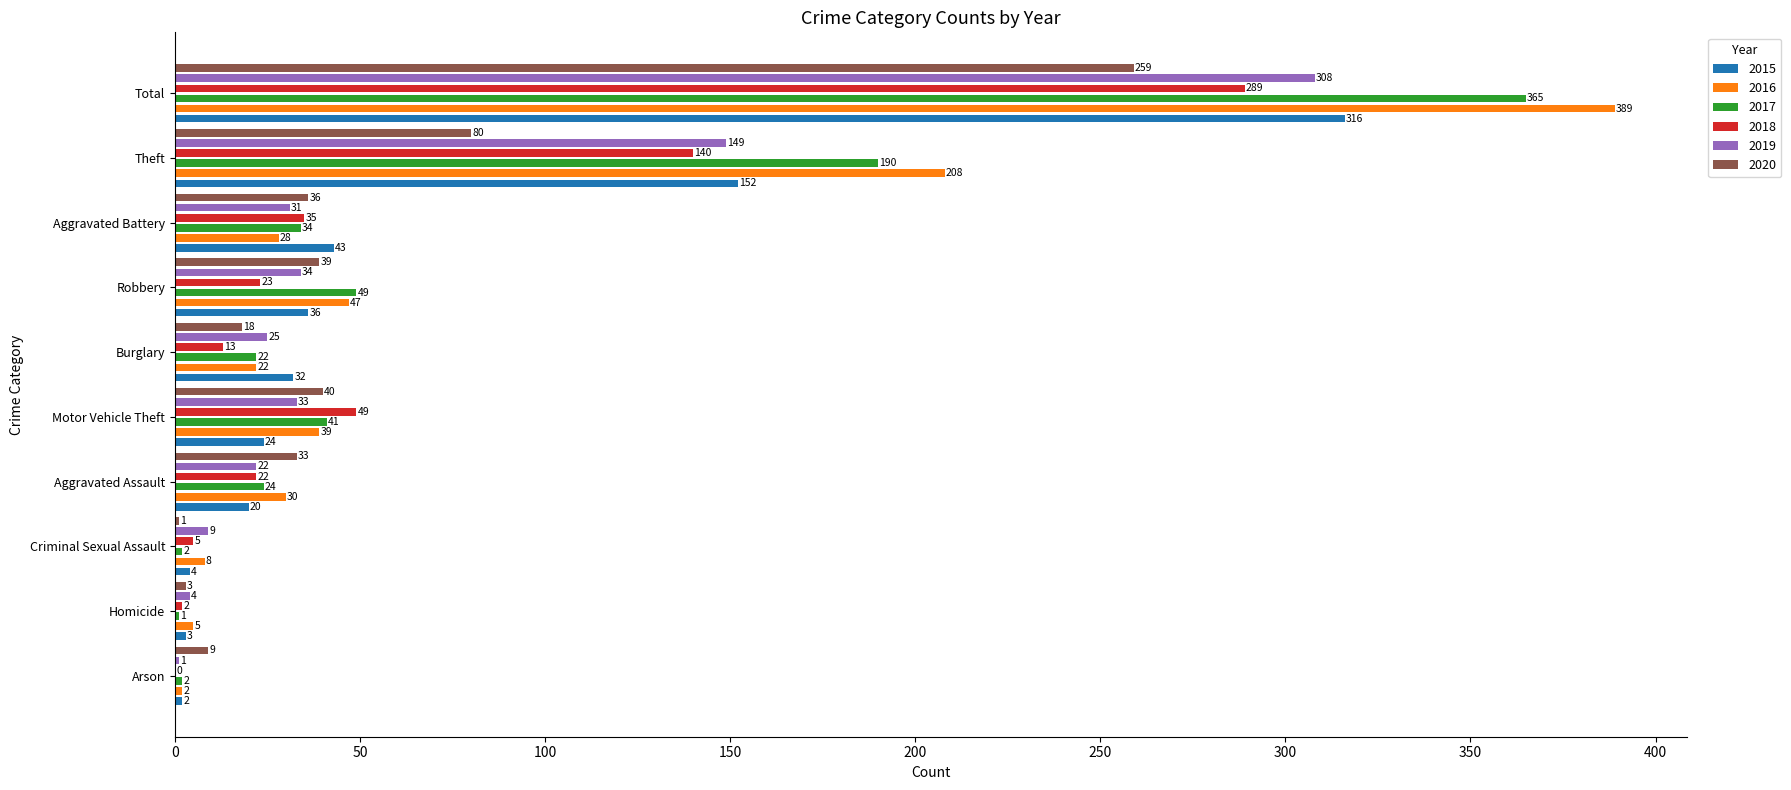

Between Arson and Aggravated Battery, which series saw the biggest shift?

2017